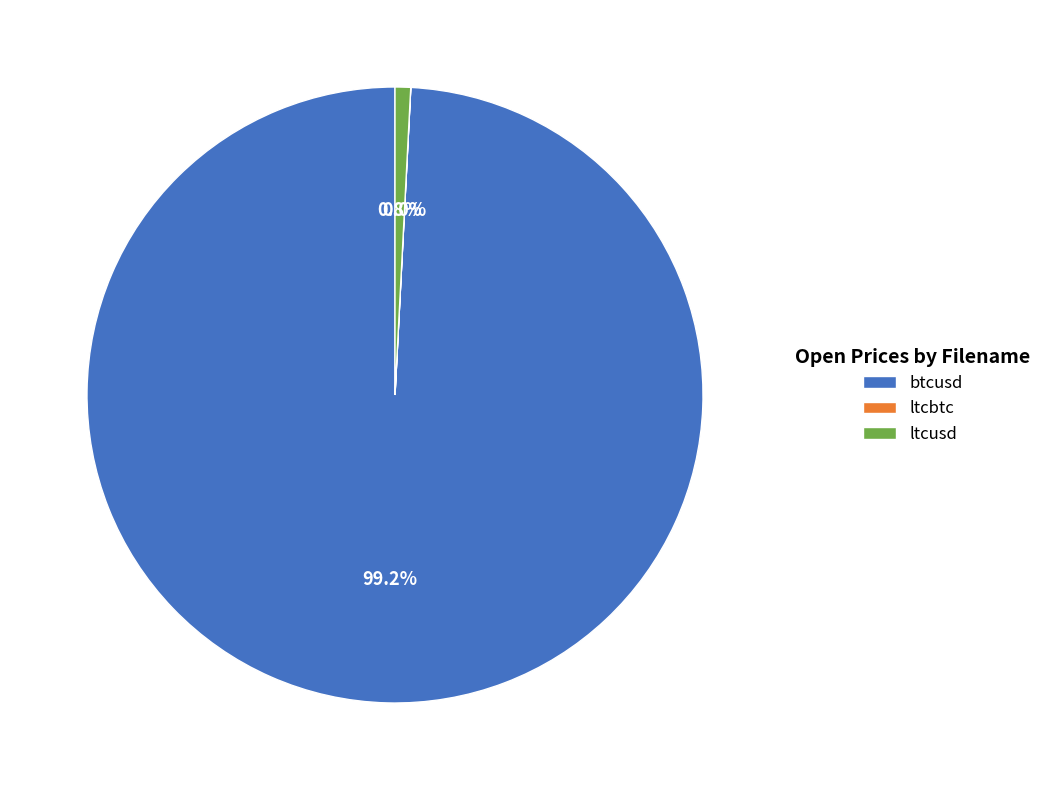

Between ltcusd and btcusd, which is larger?

btcusd